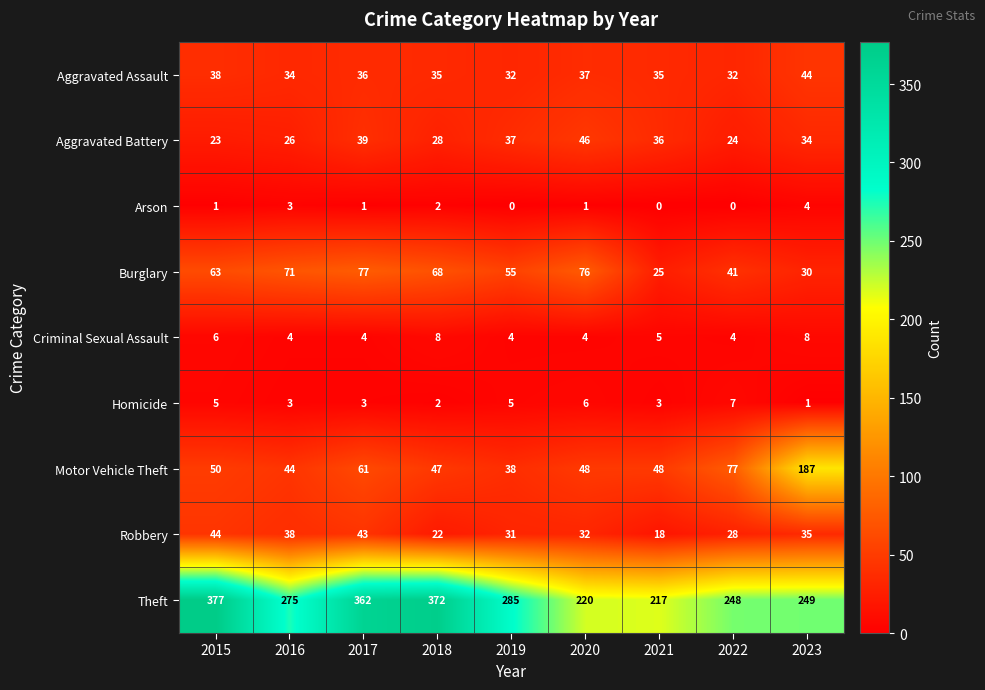

What is the highest value of the Homicide series?

7